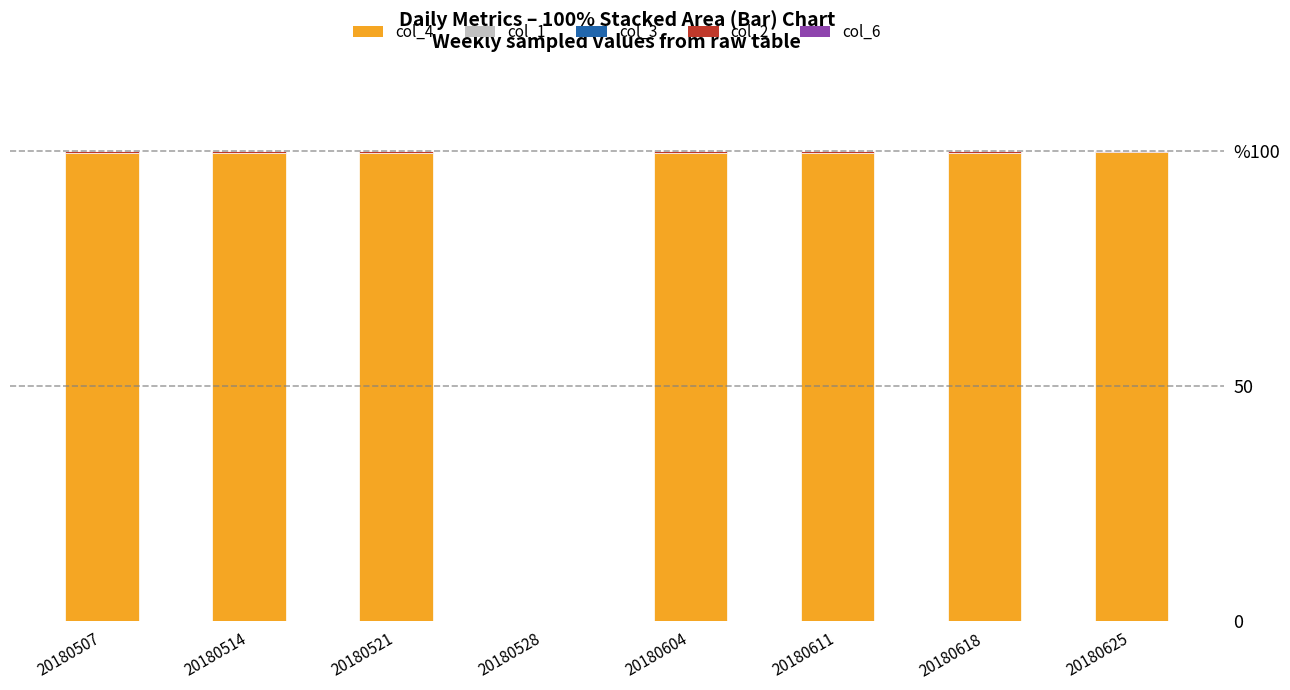

Are the bars grouped side by side (vs. stacked)?

No